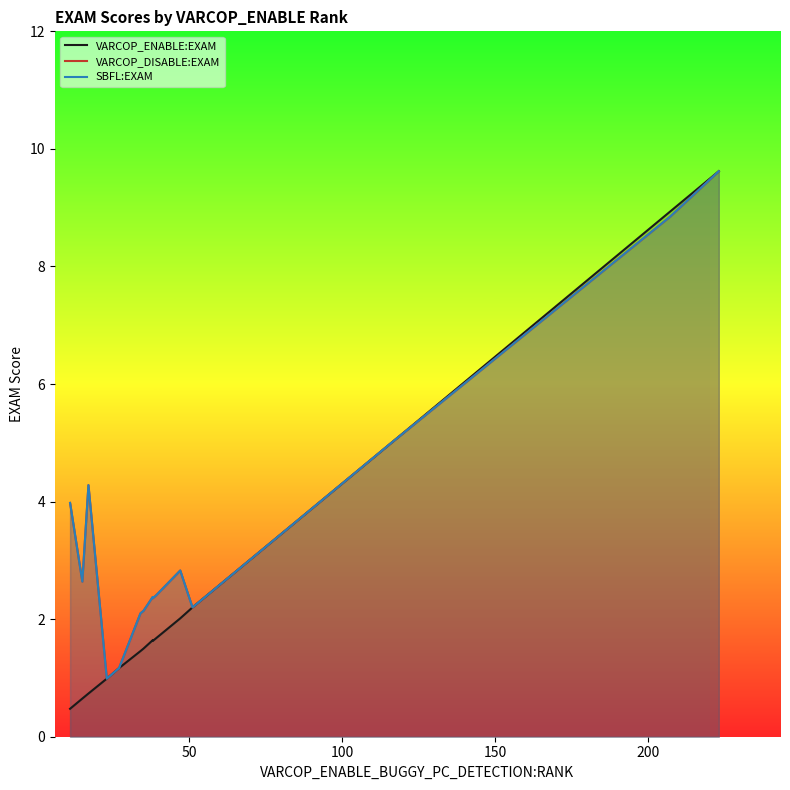

At 50, list the series in order from smallest to largest.

VARCOP_ENABLE:EXAM, VARCOP_DISABLE:EXAM, SBFL:EXAM